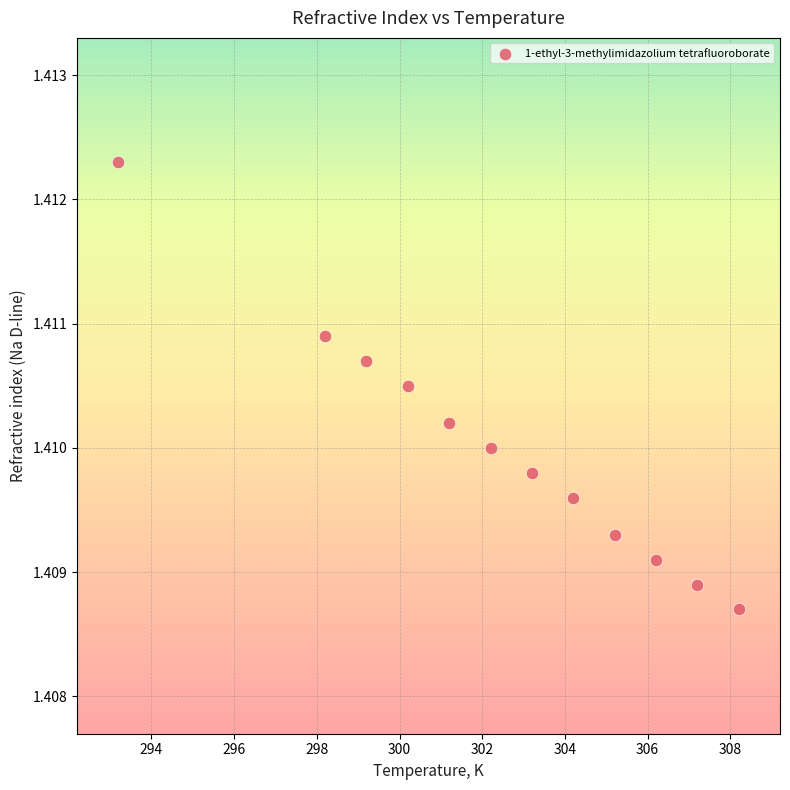

What is the range of X values (max minus min)?

15.0